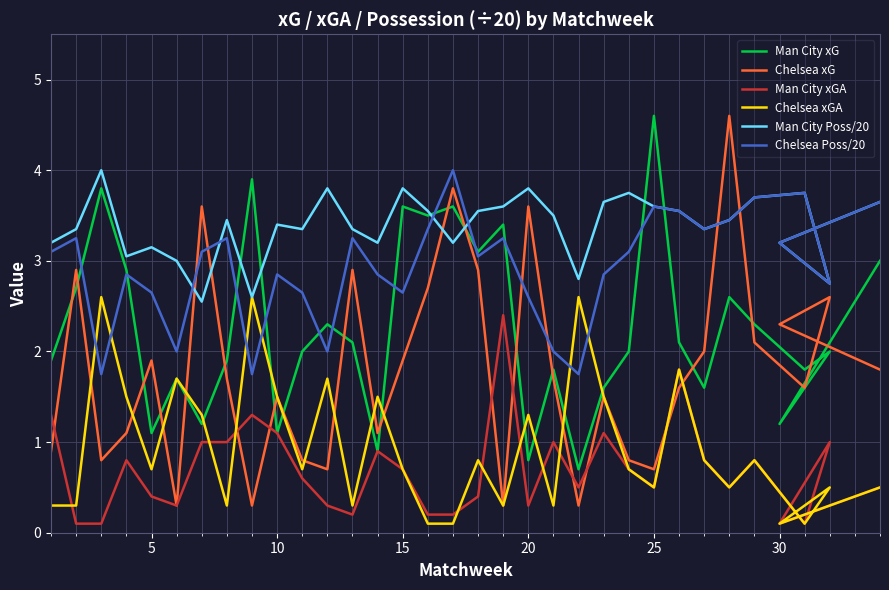

What is the maximum value for Man City Poss/20?

4.0